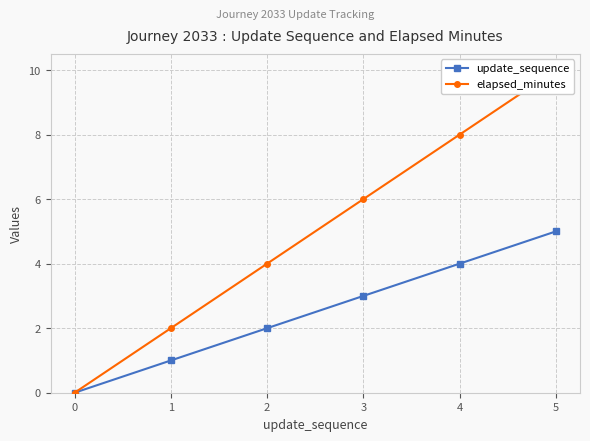

At which label does update_sequence reach its peak?

5